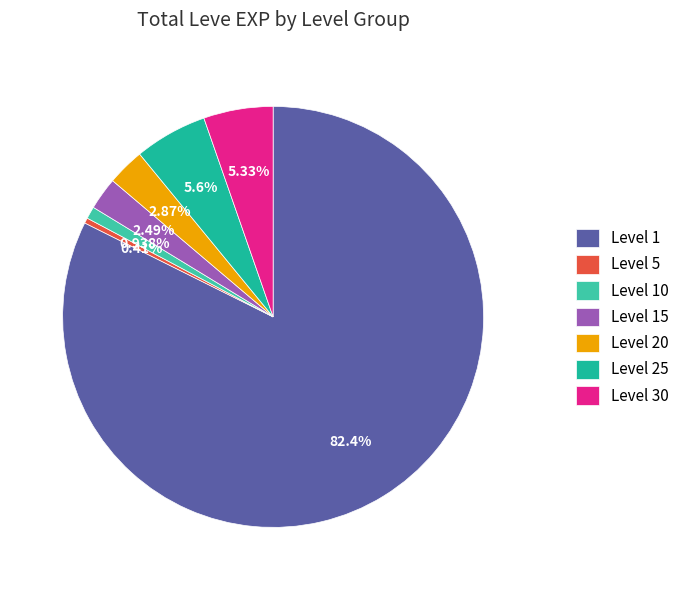

What percentage is NOT represented by Level 5?

99.6%